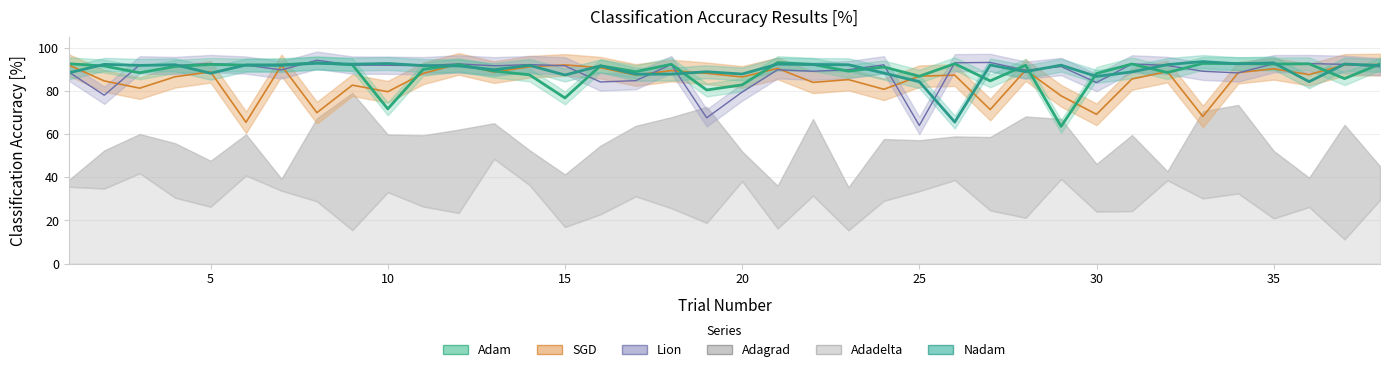

True or false: SGD has more than 2 interior local peaks.

True